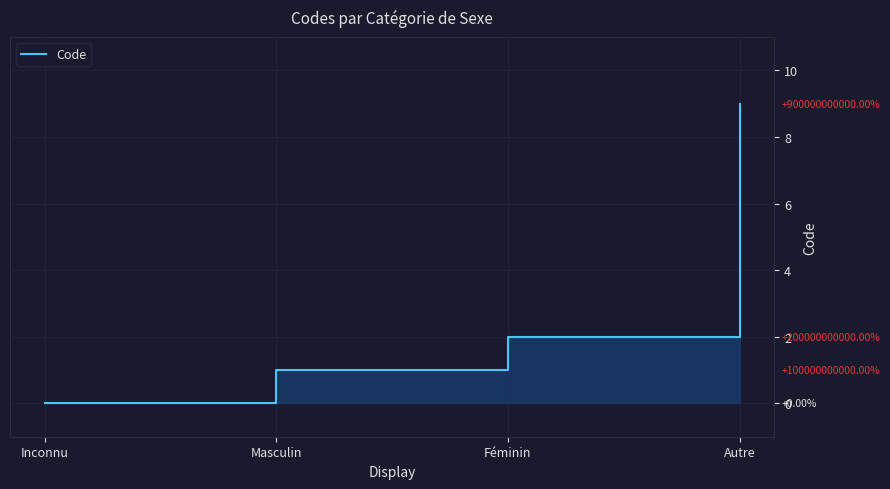

What is the average value?

3